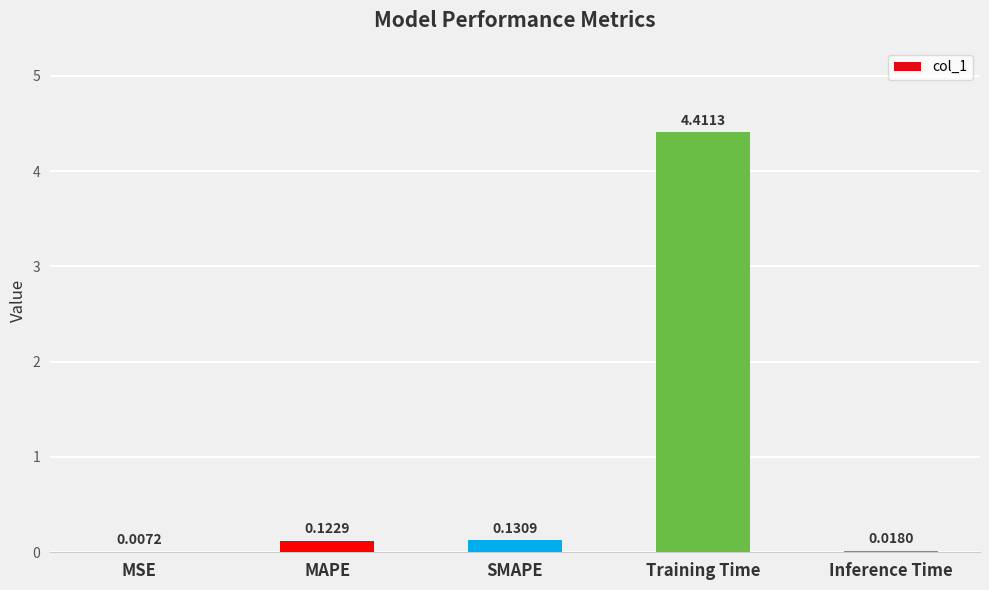

How many distinct data groups are displayed?

1